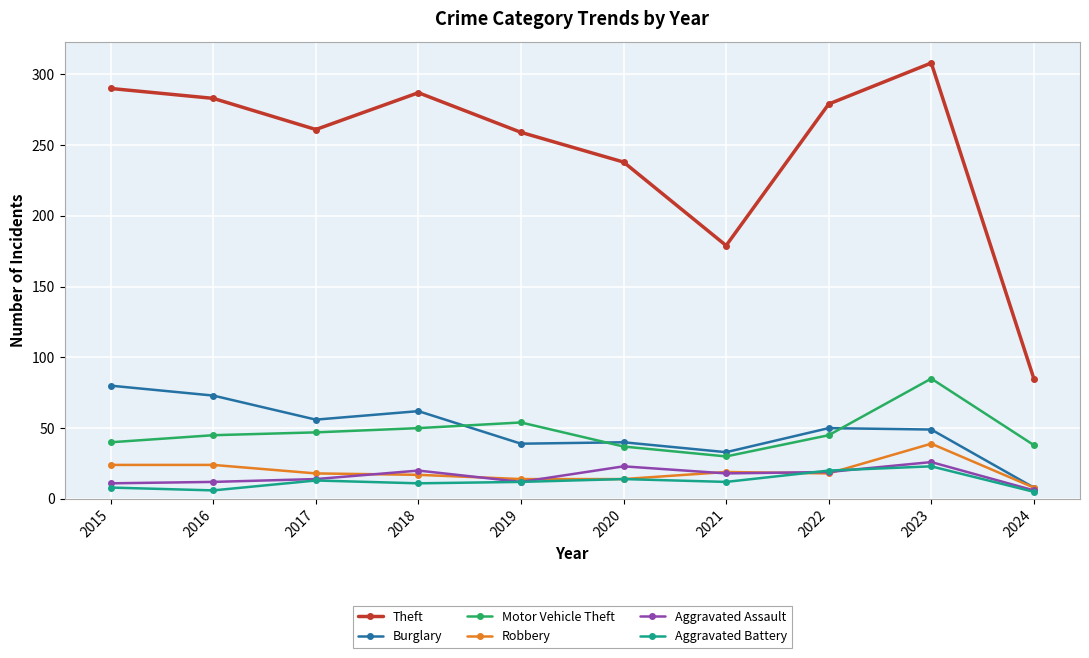

What is the value of the Aggravated Assault point at the 4th from the left?

20